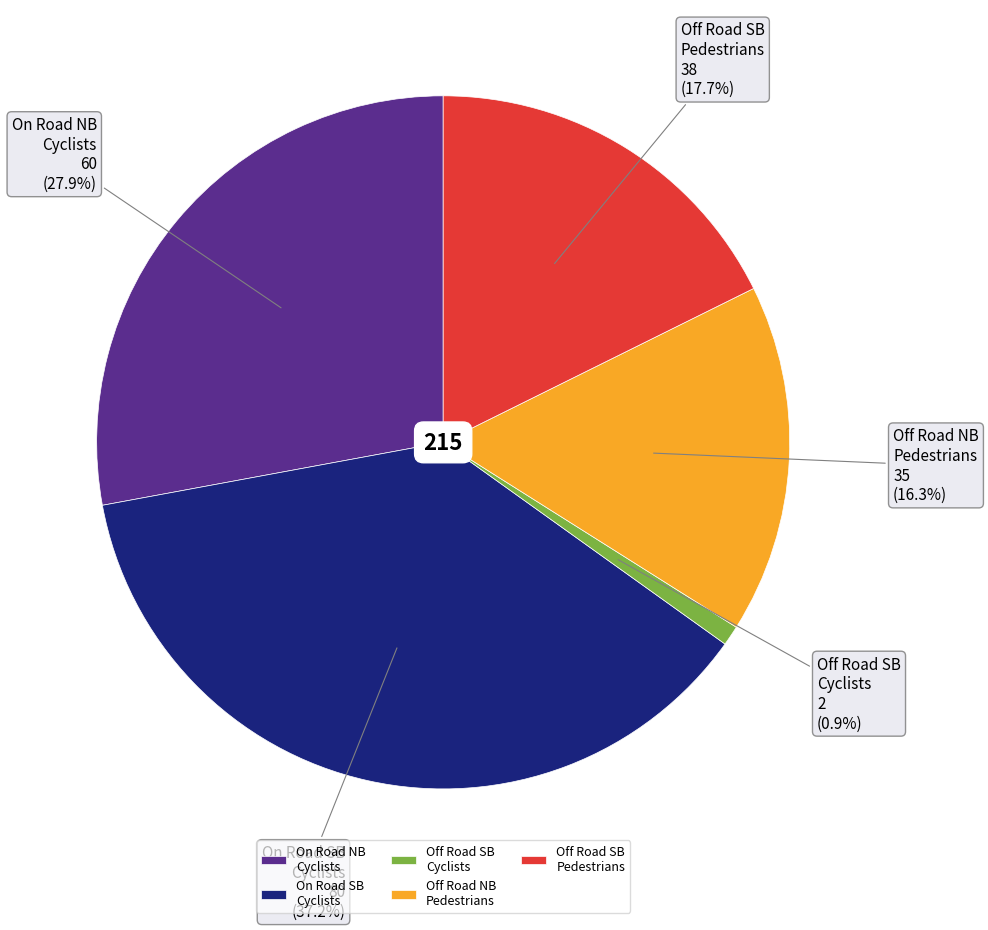

Is there any slice that represents more than half of the pie?

No